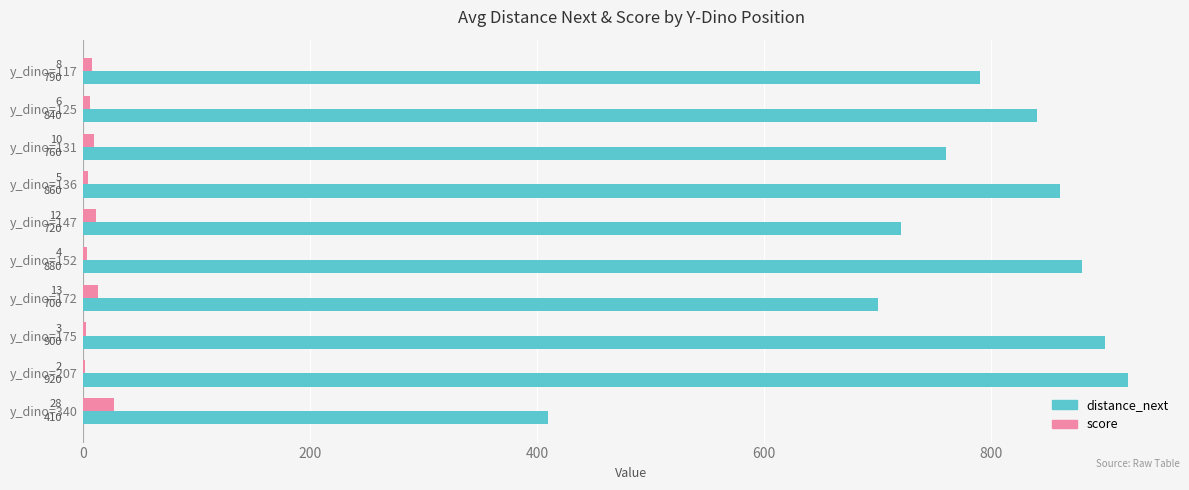

Which series has the widest spread of values?

distance_next